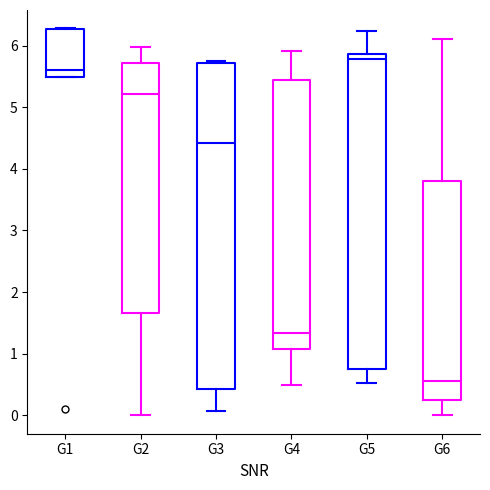

Which box's median line is the lowest?

G6